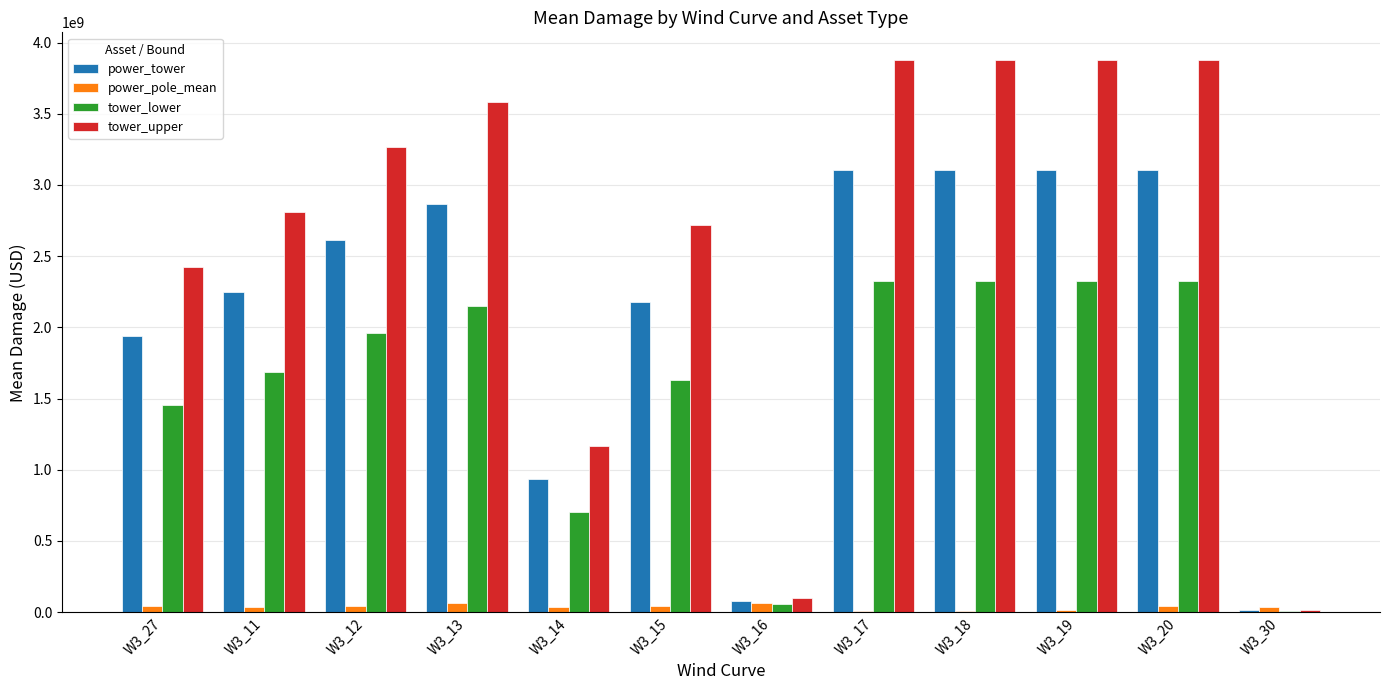

What is the difference between the power_tower values at W3_27 and W3_30?

1926827797.5